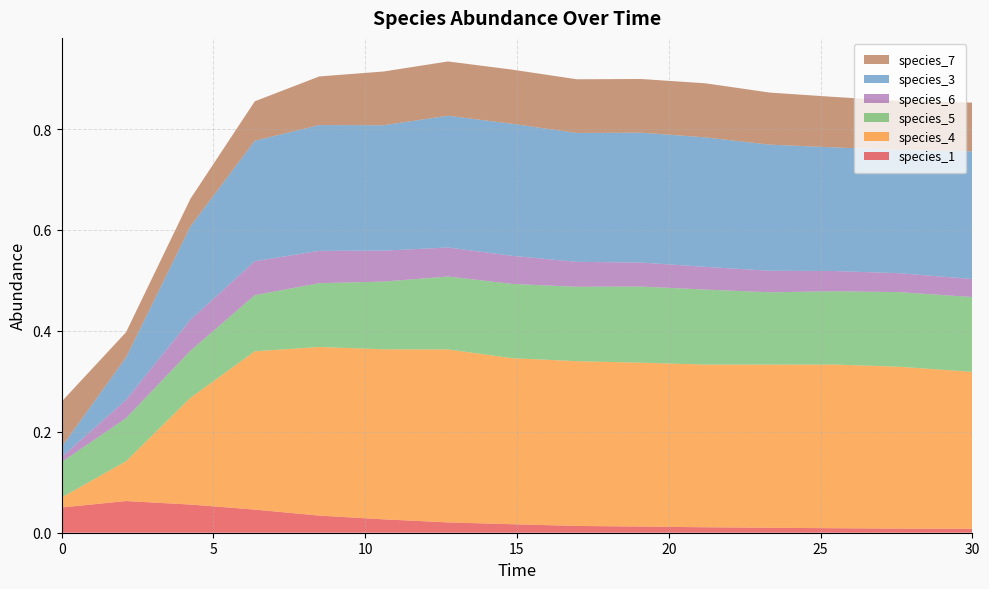

Reading left to right, extract all data points from this chart.

species_1: 0.1	0.1	0.1	0.0	0.0	0.0	0.0	0.0	0.0	0.0	0.0	0.0	0.0	0.0	0.0
species_4: 0.0	0.1	0.2	0.3	0.3	0.3	0.3	0.3	0.3	0.3	0.3	0.3	0.3	0.3	0.3
species_5: 0.1	0.1	0.1	0.1	0.1	0.1	0.1	0.1	0.1	0.2	0.1	0.1	0.1	0.1	0.1
species_6: 0.0	0.0	0.1	0.1	0.1	0.1	0.1	0.1	0.0	0.0	0.0	0.0	0.0	0.0	0.0
species_3: 0.0	0.1	0.2	0.2	0.2	0.2	0.3	0.3	0.3	0.3	0.3	0.2	0.2	0.2	0.3
species_7: 0.1	0.0	0.1	0.1	0.1	0.1	0.1	0.1	0.1	0.1	0.1	0.1	0.1	0.1	0.1